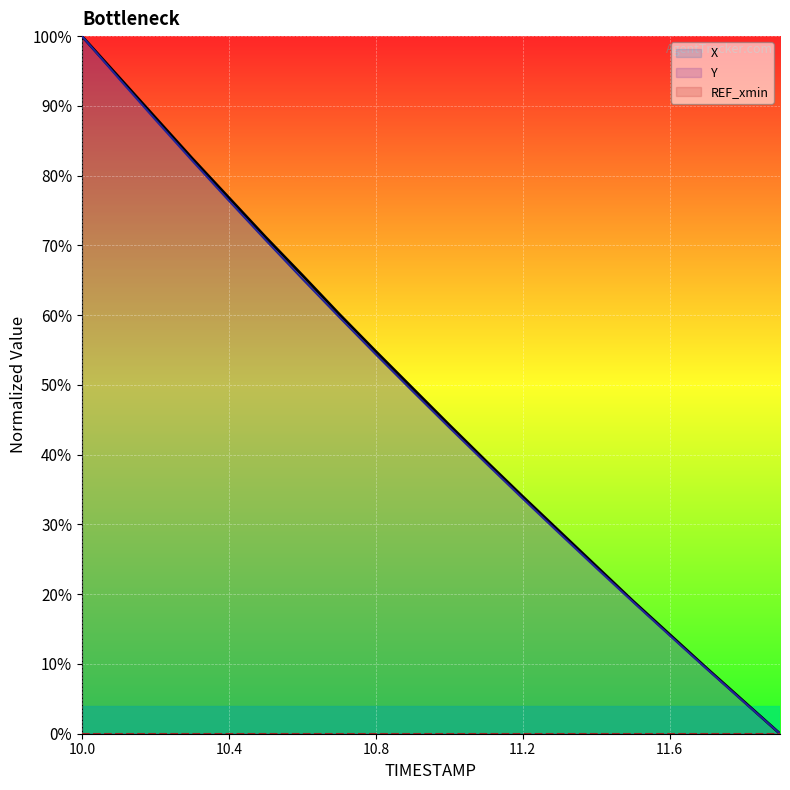

What position from the left is 11.9?

20